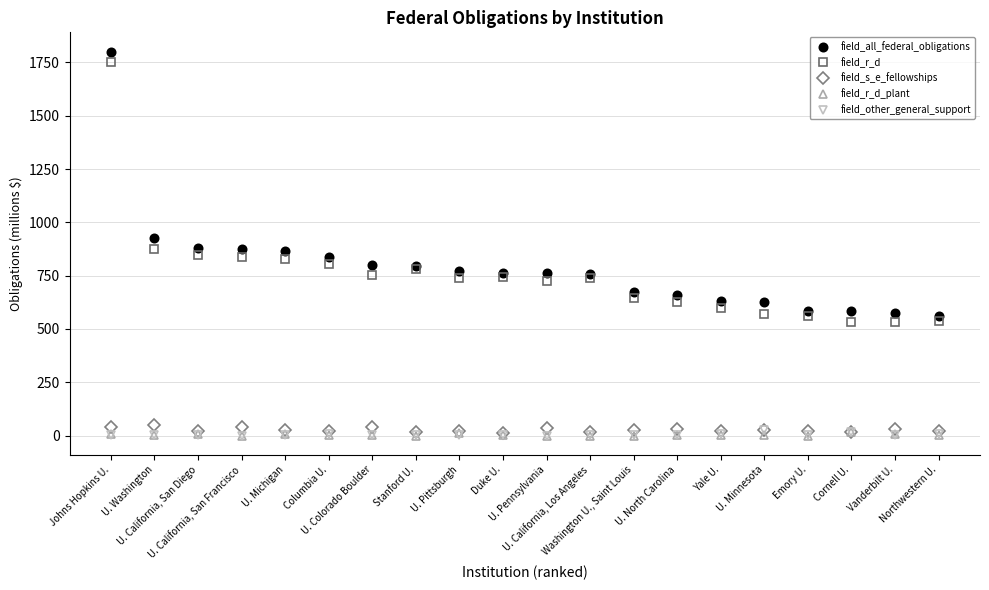

What is the difference between the second highest and minimum values in the field_other_general_support series?

18.0